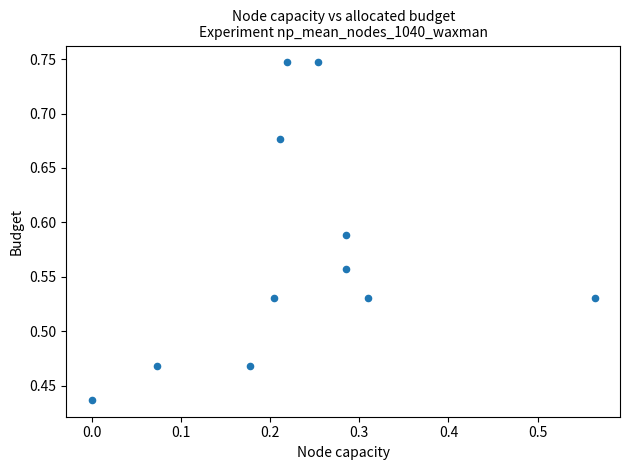

What is the range of Y values (max minus min)?

0.3